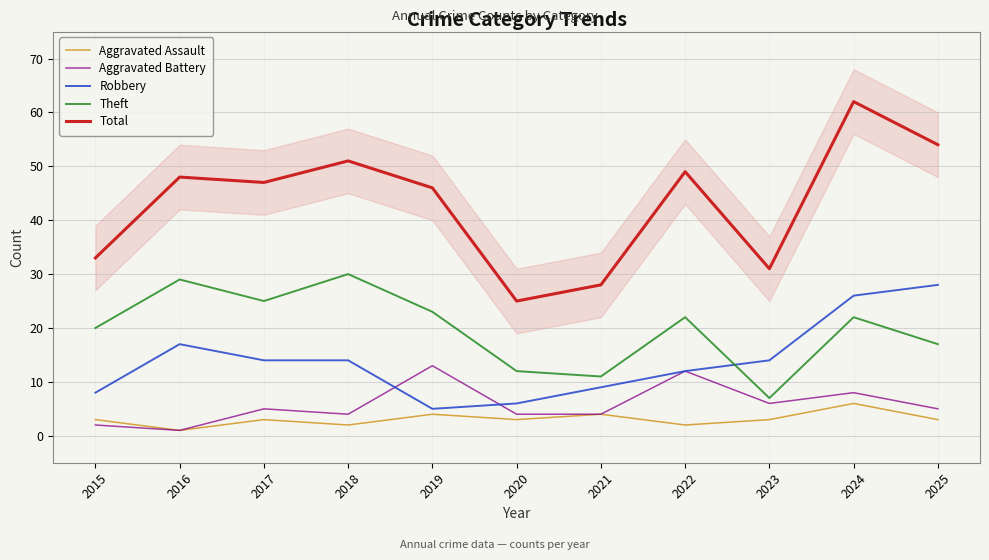

Read the Aggravated Battery value at 2025.

5